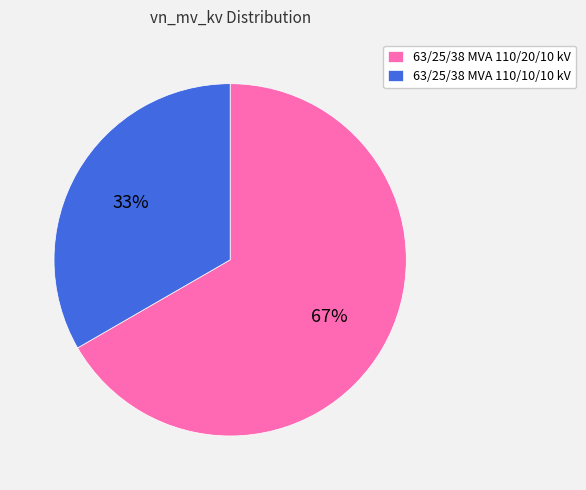

Which has a higher value, 63/25/38 MVA 110/10/10 kV or 63/25/38 MVA 110/20/10 kV?

63/25/38 MVA 110/20/10 kV